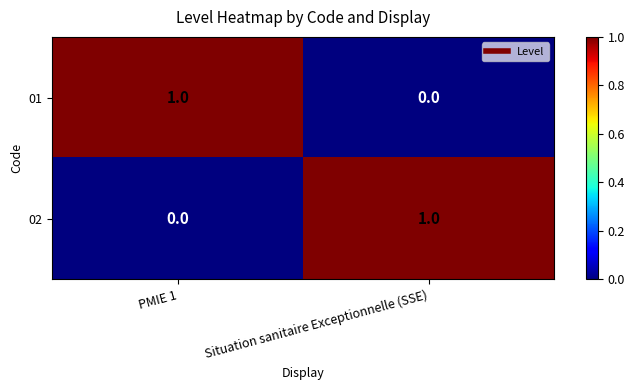

Is it true that 01 equals -1 at Situation sanitaire Exceptionnelle (SSE)?

False